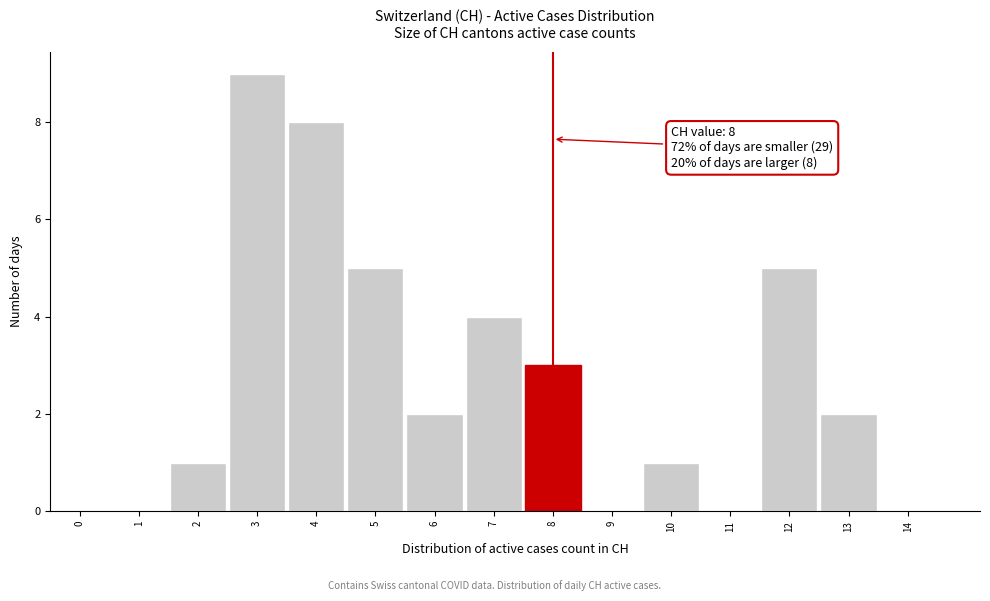

Over which range of the x-axis is the bar tallest?

2.5 to 3.5